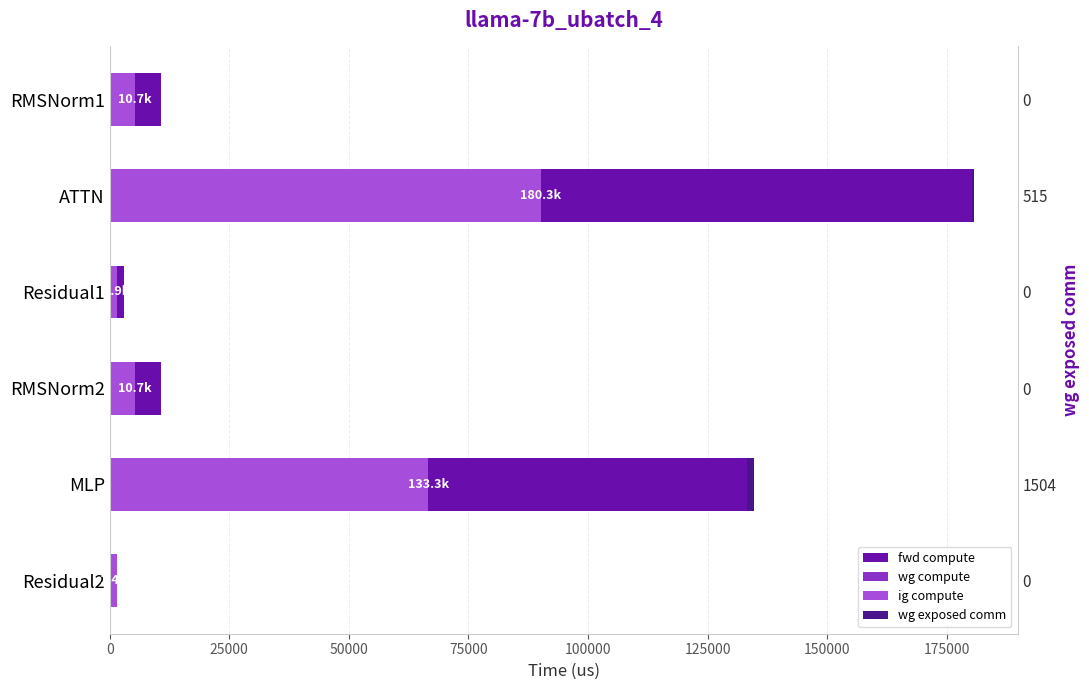

What is the approximate value of fwd compute at Residual1?

2881.6